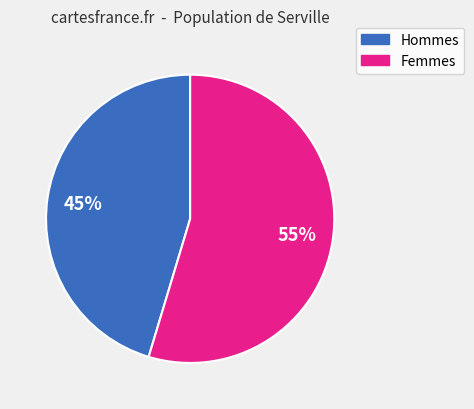

To the nearest percent, what is the average slice percentage?

50%